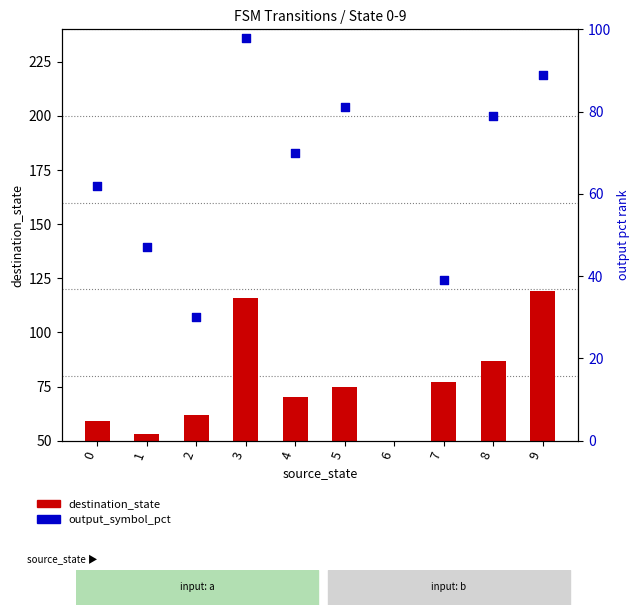

What is the total value across all series at 4?

140